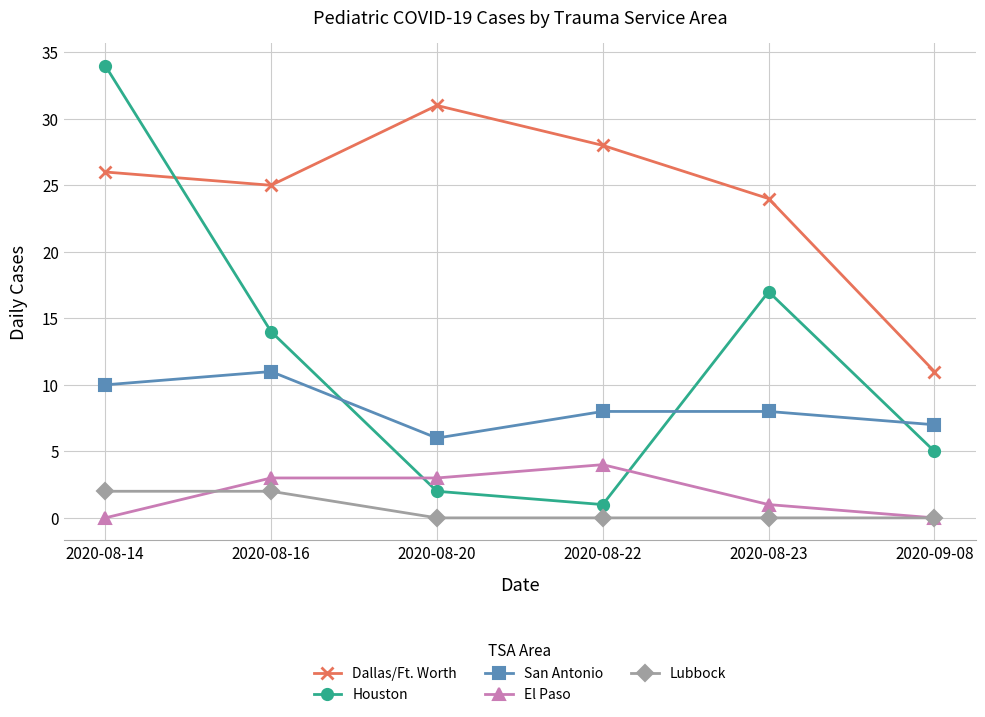

What are all the series names shown in the legend?

Dallas/Ft. Worth, Houston, San Antonio, El Paso, Lubbock